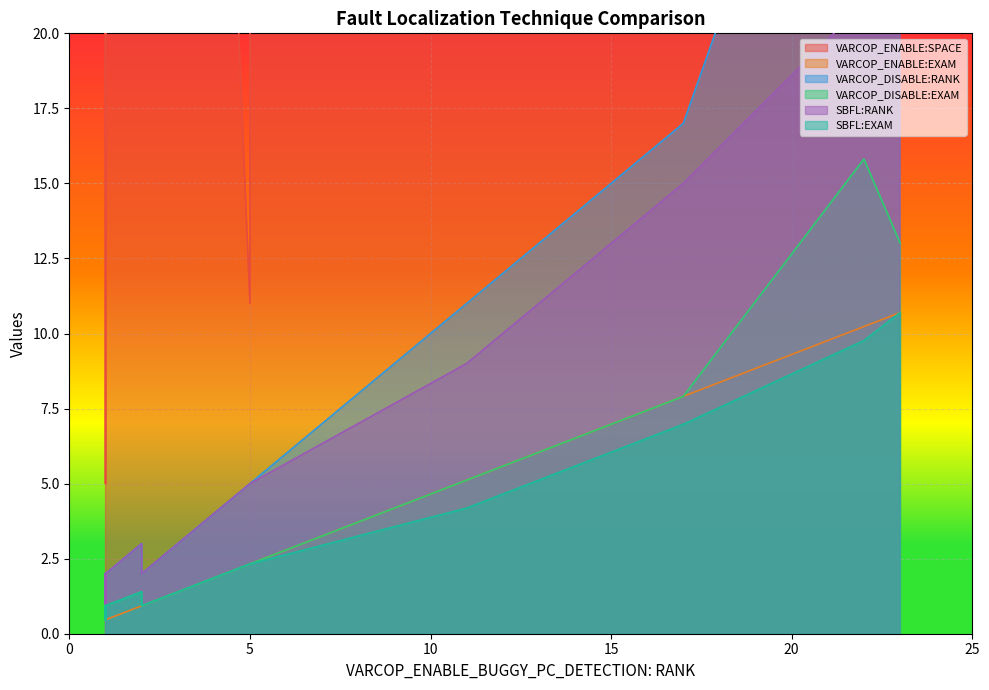

The value of SBFL:RANK at 18 is 8.3. True or false?

False